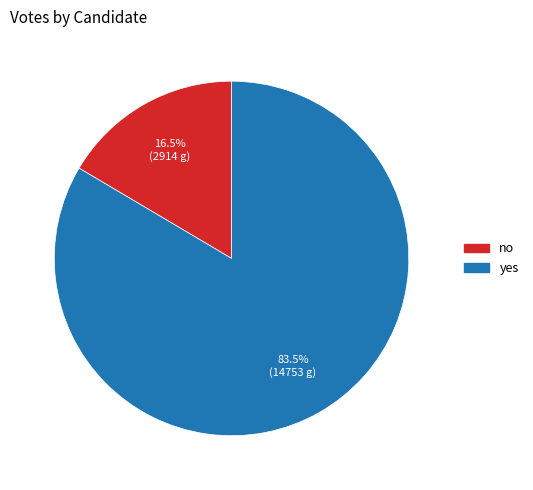

How many segments does this pie chart have?

2